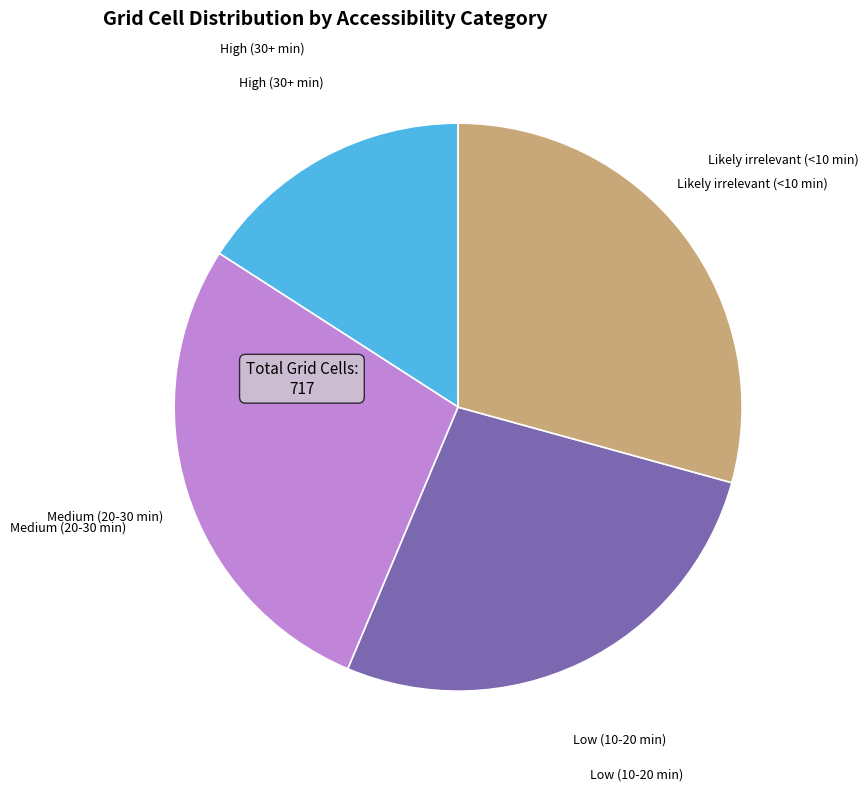

Which category has the biggest portion of the pie?

Likely irrelevant (<10 min)